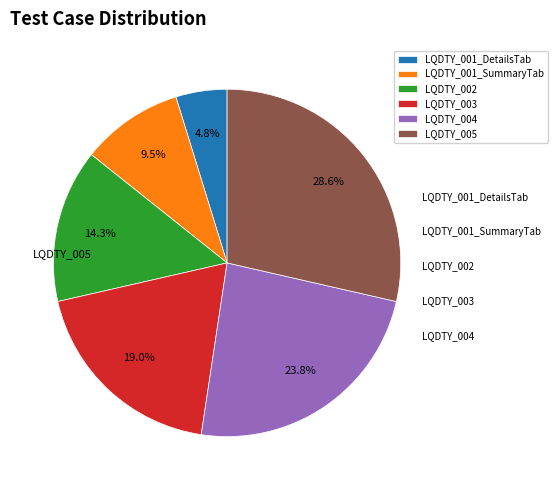

What is the largest slice in the pie chart?

LQDTY_005